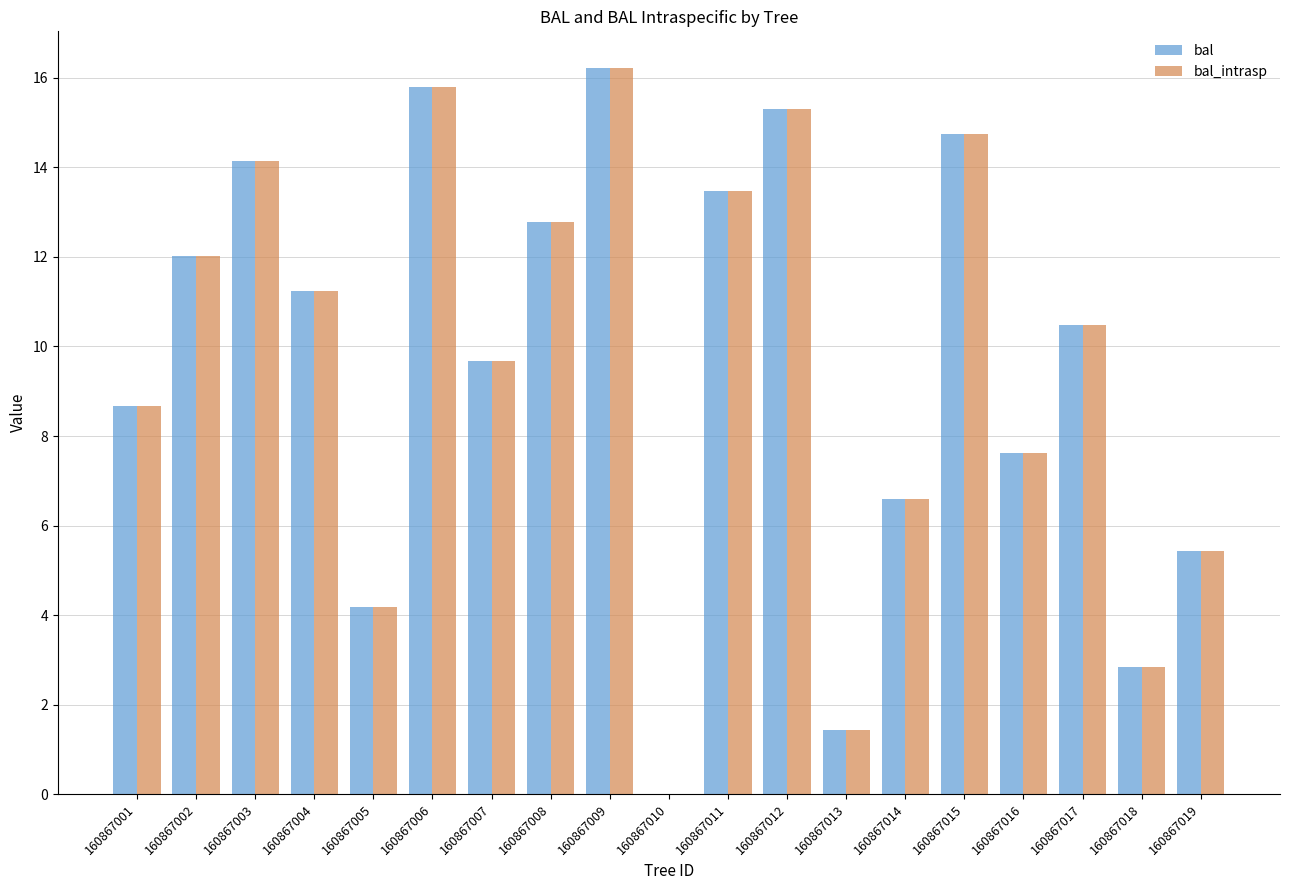

The bal_intrasp series shows 18.7 at 160867002. True or false?

False